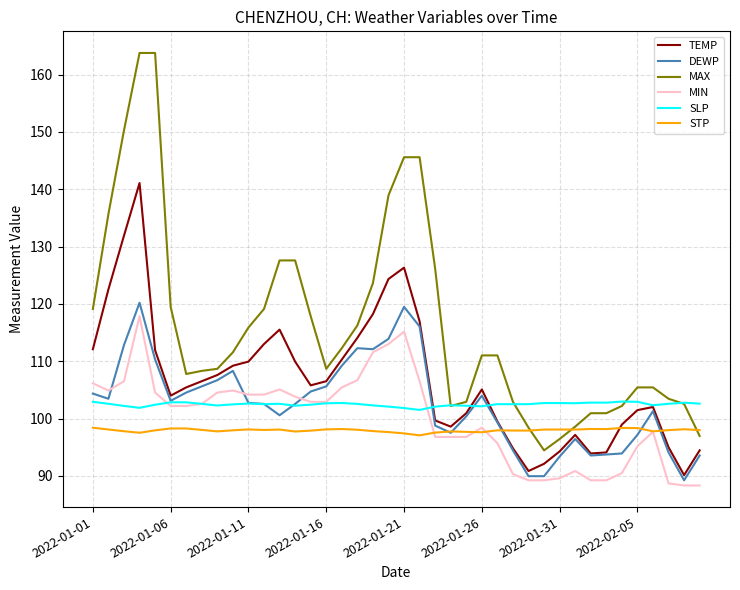

What is the sum of all DEWP values?

4102.0